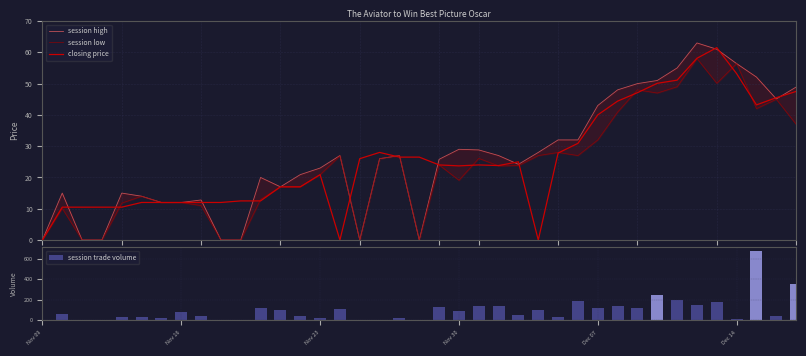

Count the number of categories in the chart.

39